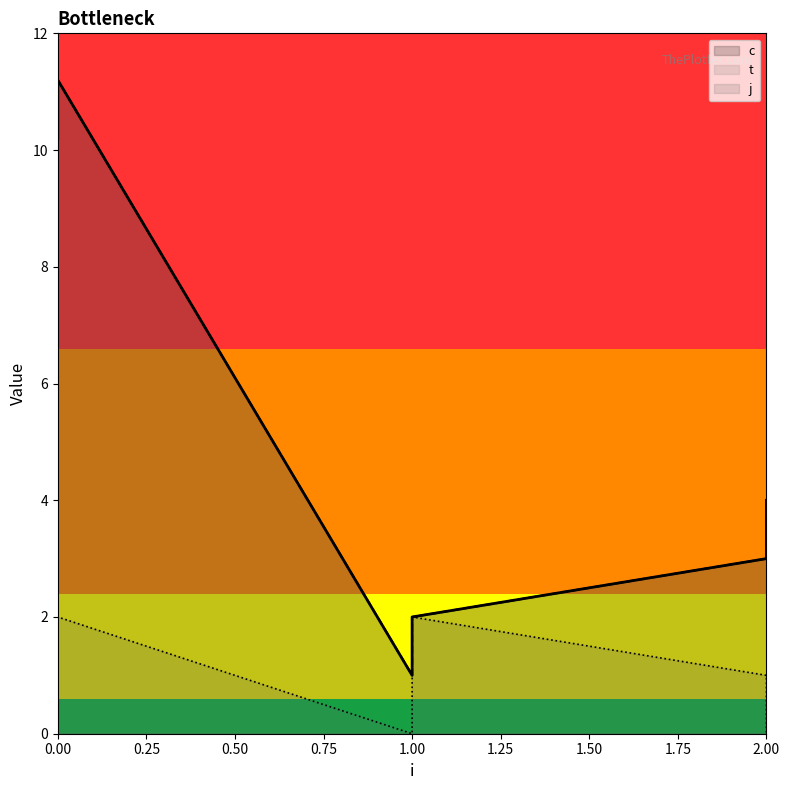

What is the average value of the t series?

5.2